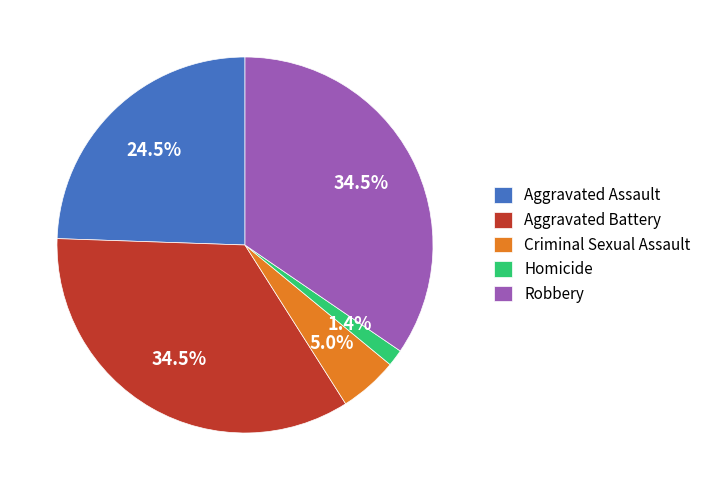

To the nearest percent, what is the difference between the Aggravated Battery and Aggravated Assault slice percentages?

10%